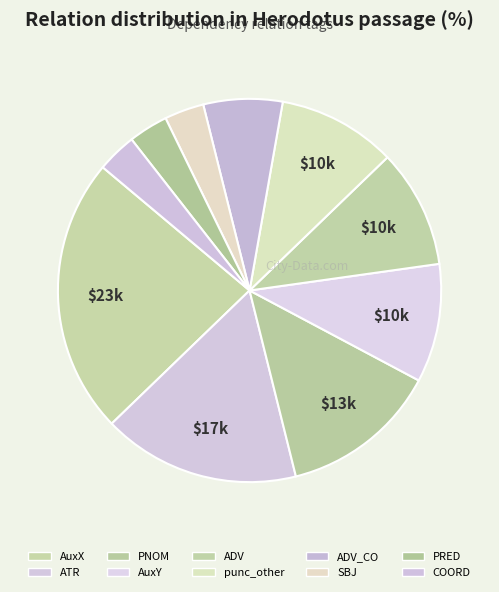

To the nearest percent, what is the average slice percentage?

10%